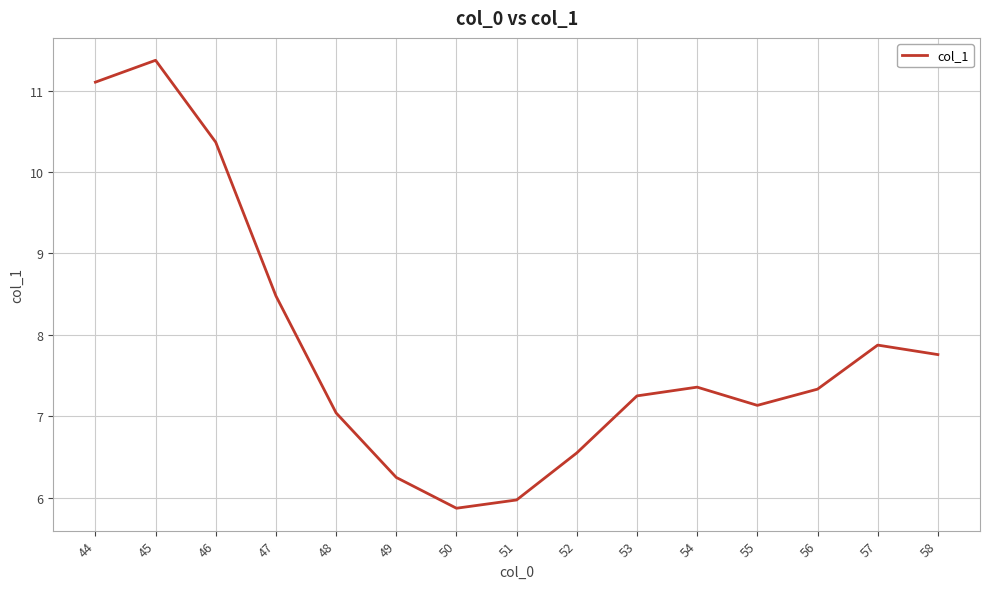

Where does the data first go above 7?

44